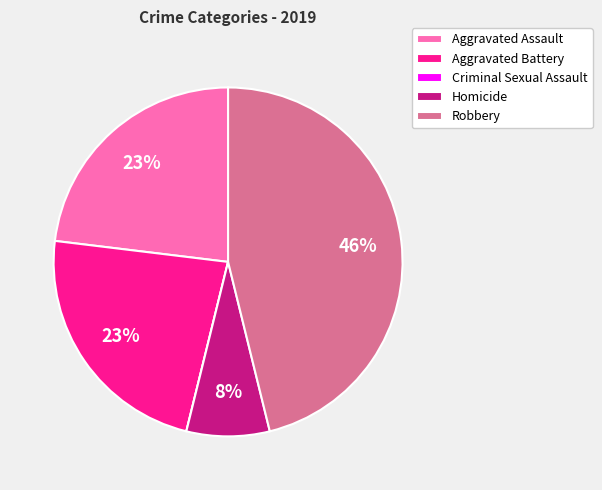

To the nearest percent, what percentage of the pie is Homicide?

8%